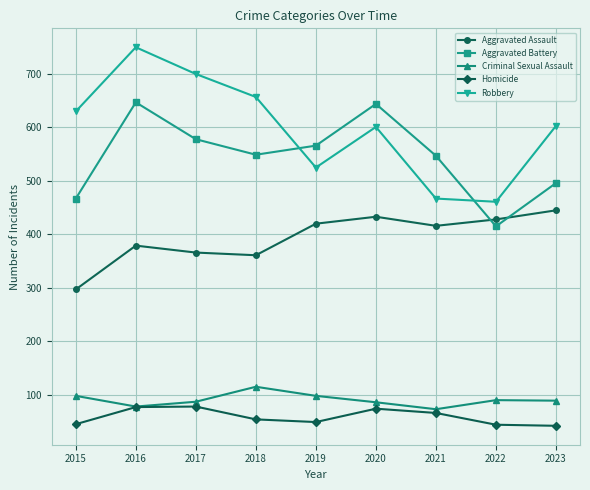

What is the sum of all Criminal Sexual Assault values?

814